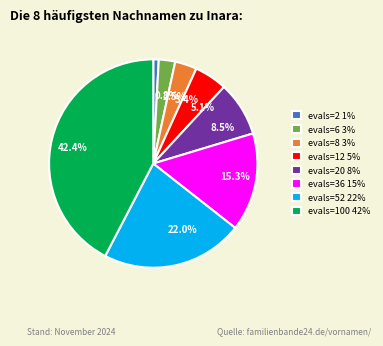

Rank the categories by value from lowest to highest.

evals=2 1%, evals=6 3%, evals=8 3%, evals=12 5%, evals=20 8%, evals=36 15%, evals=52 22%, evals=100 42%